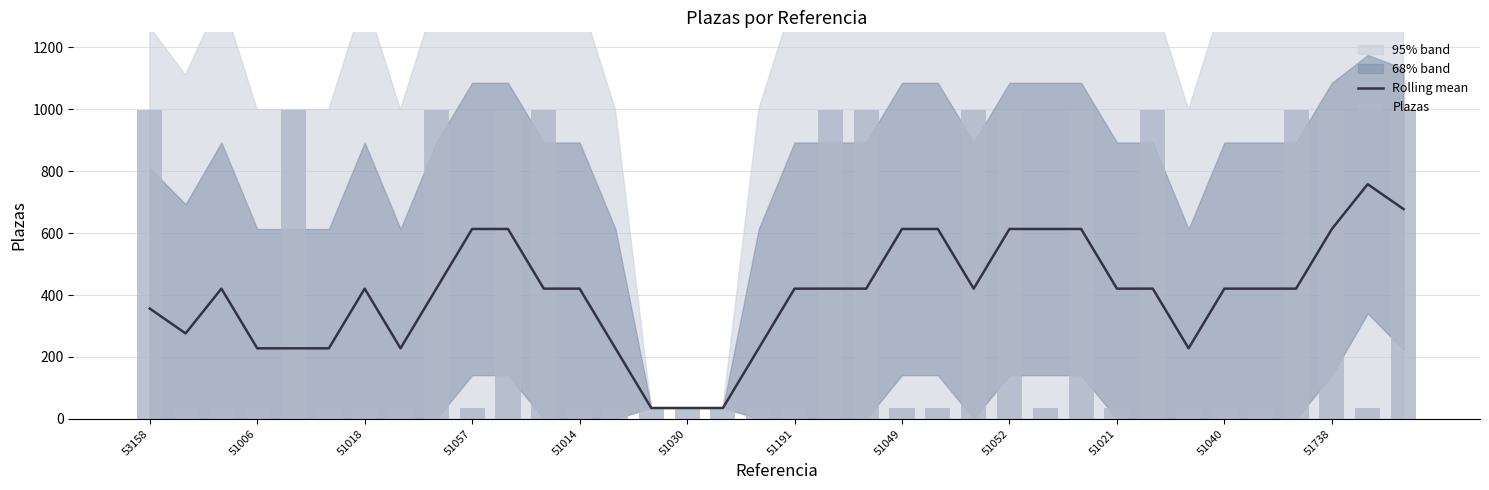

Which has a higher value, 27 or 51049?

27